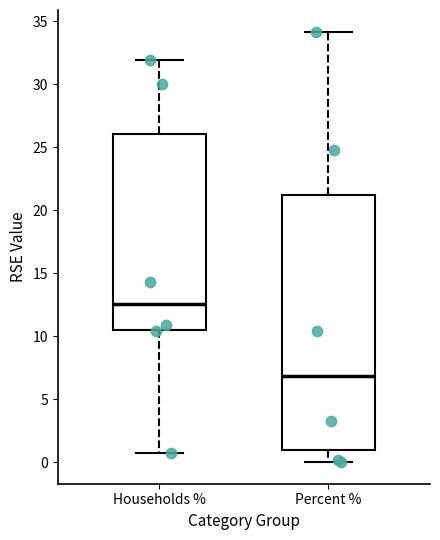

Comparing the boxes themselves (not the whiskers), which one is the tallest?

Percent %